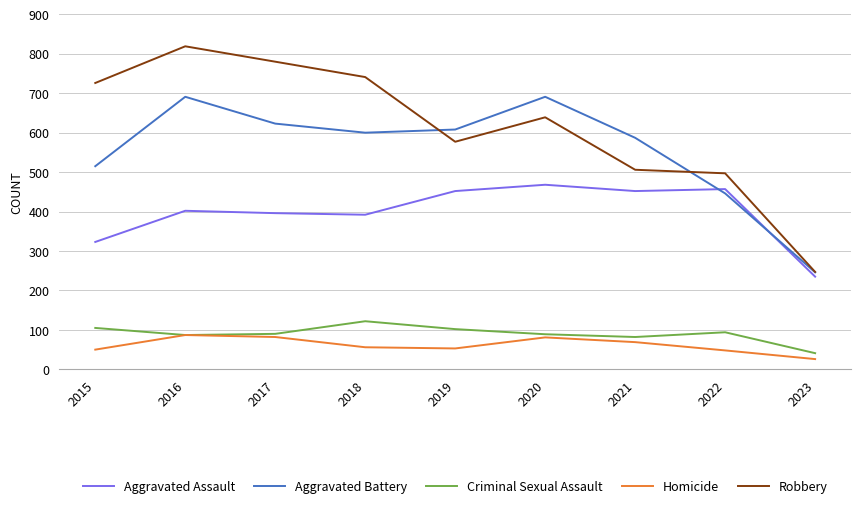

What are all the series names shown in the legend?

Aggravated Assault, Aggravated Battery, Criminal Sexual Assault, Homicide, Robbery